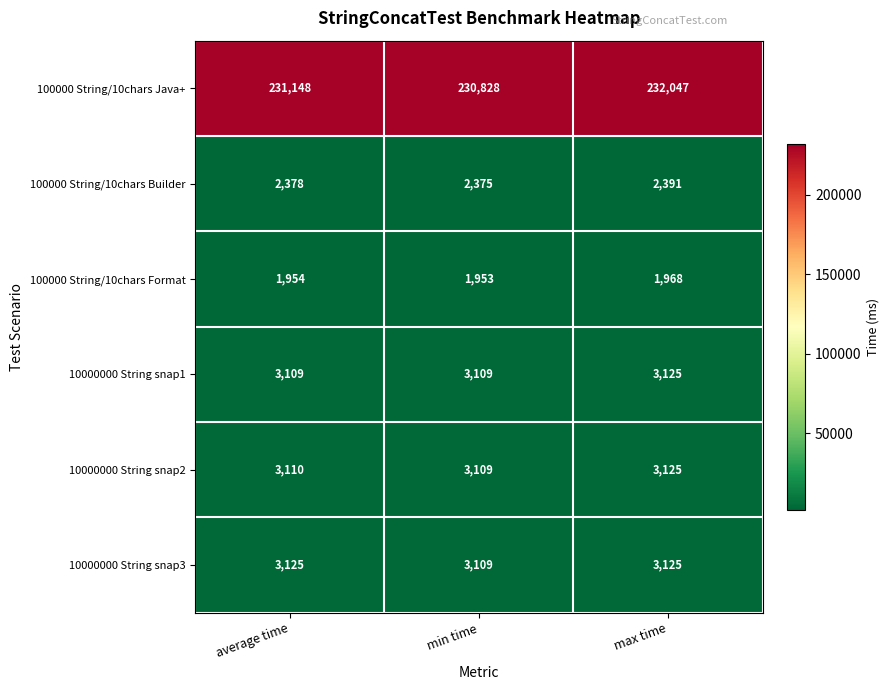

Reading right to left, extract all data points from this chart.

100000 String/10chars Java+: 232047	230828	231148
100000 String/10chars Builder: 2391	2375	2378
100000 String/10chars Format: 1968	1953	1954
10000000 String snap1: 3125	3109	3109
10000000 String snap2: 3125	3109	3110
10000000 String snap3: 3125	3109	3125